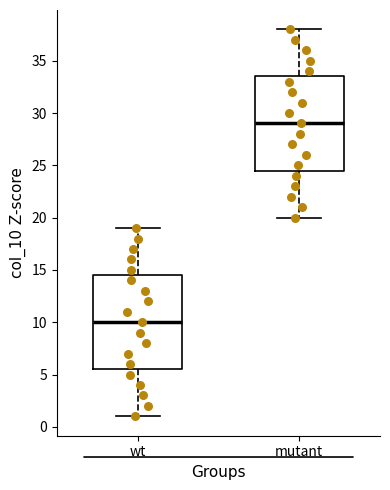

Where is the upper edge of the box for mutant on the y-axis? The values are not printed on the chart, so give them approximately, as read against the axis.

33.5